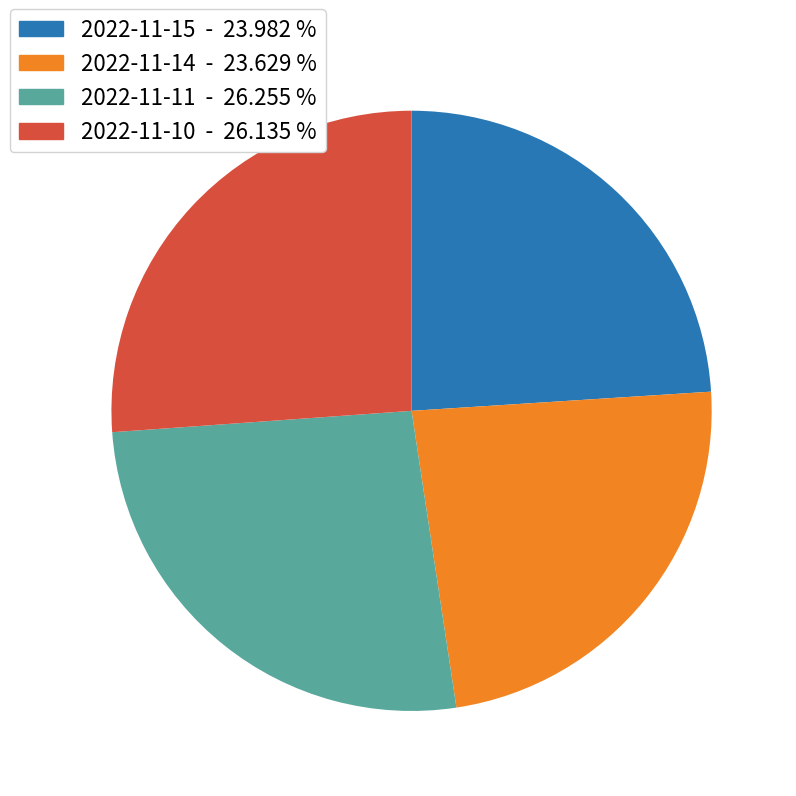

Is there any slice that represents more than half of the pie?

No